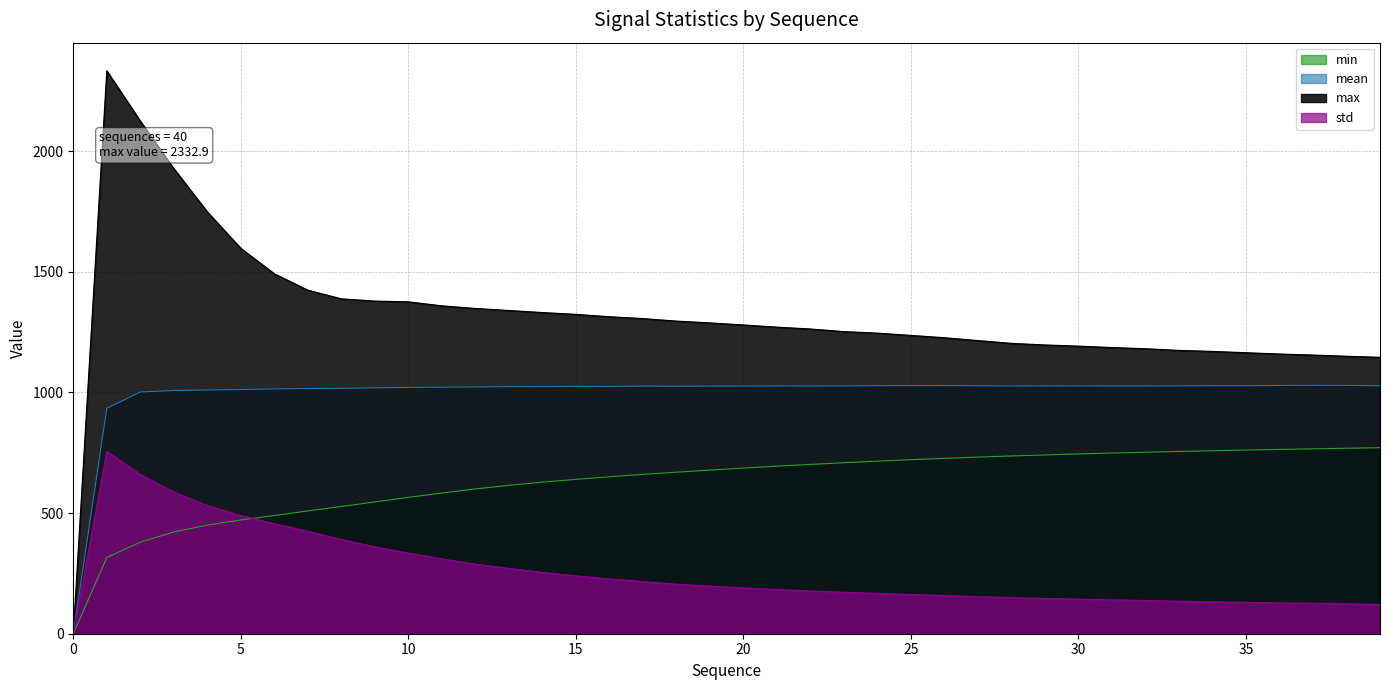

True or false: mean has a value of 260.6 at 7.

False